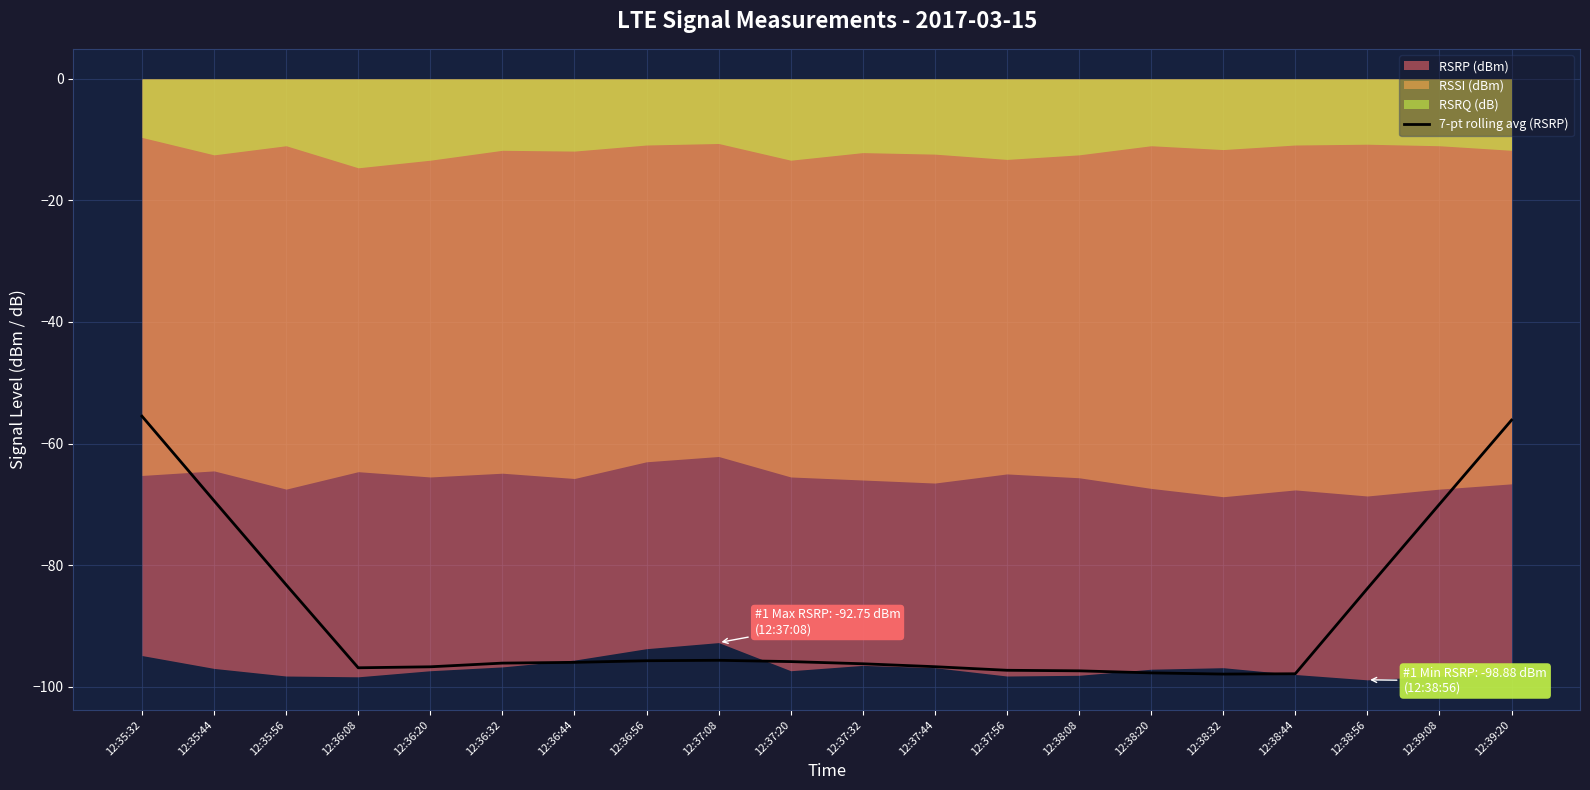

True or false: 7-pt rolling avg (RSRP) has a value of -97.3 at 12:37:56.

True